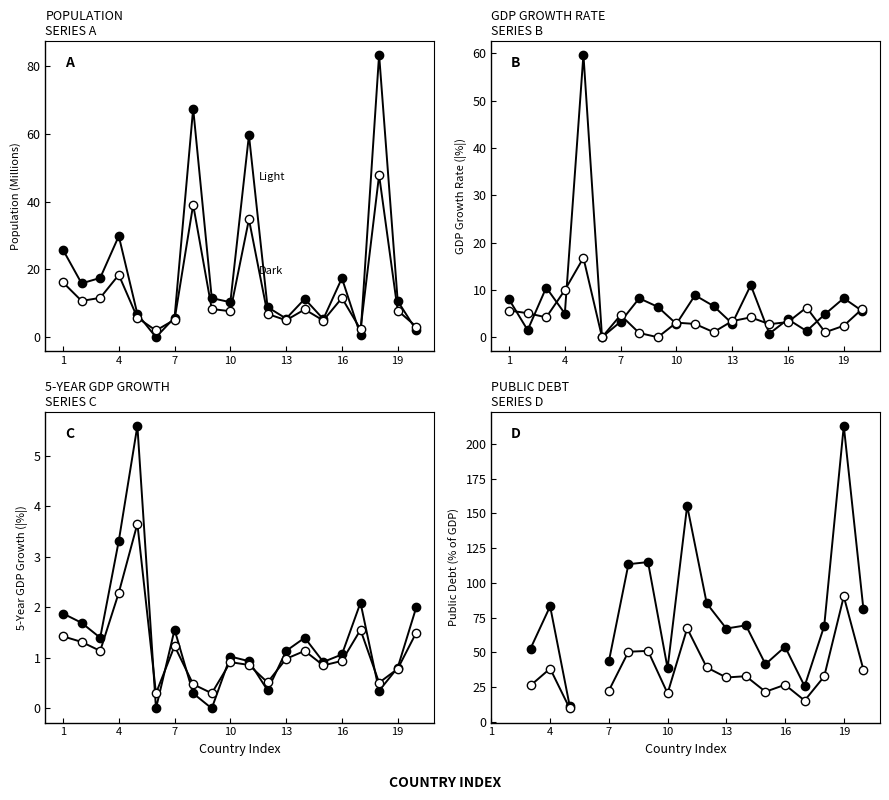

Does the chart have visible grid lines?

No